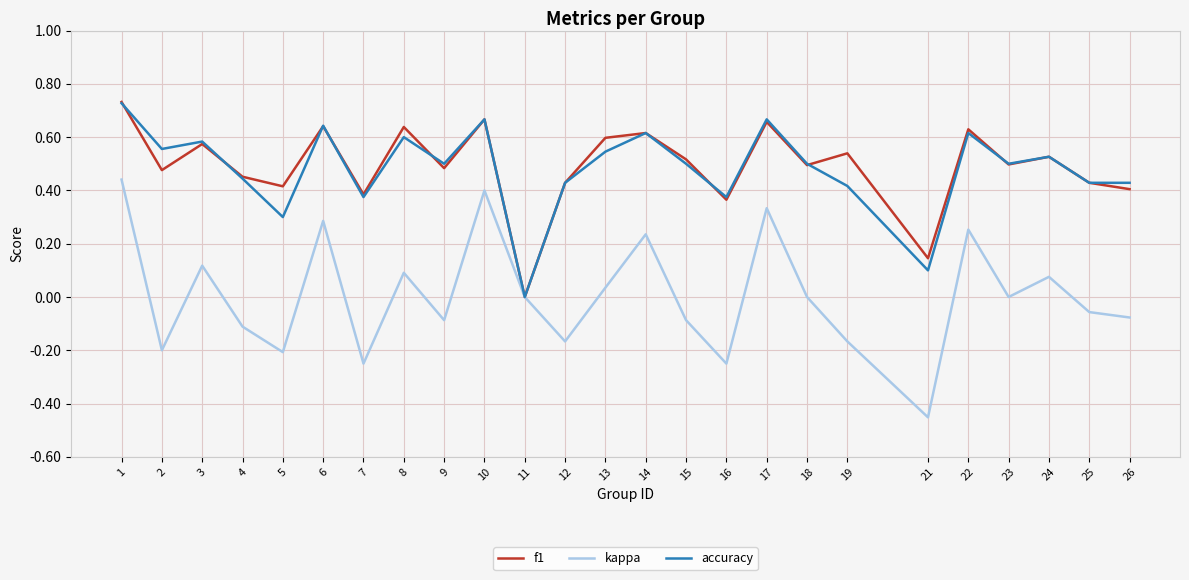

Which label corresponds to the smallest value in the chart?

21